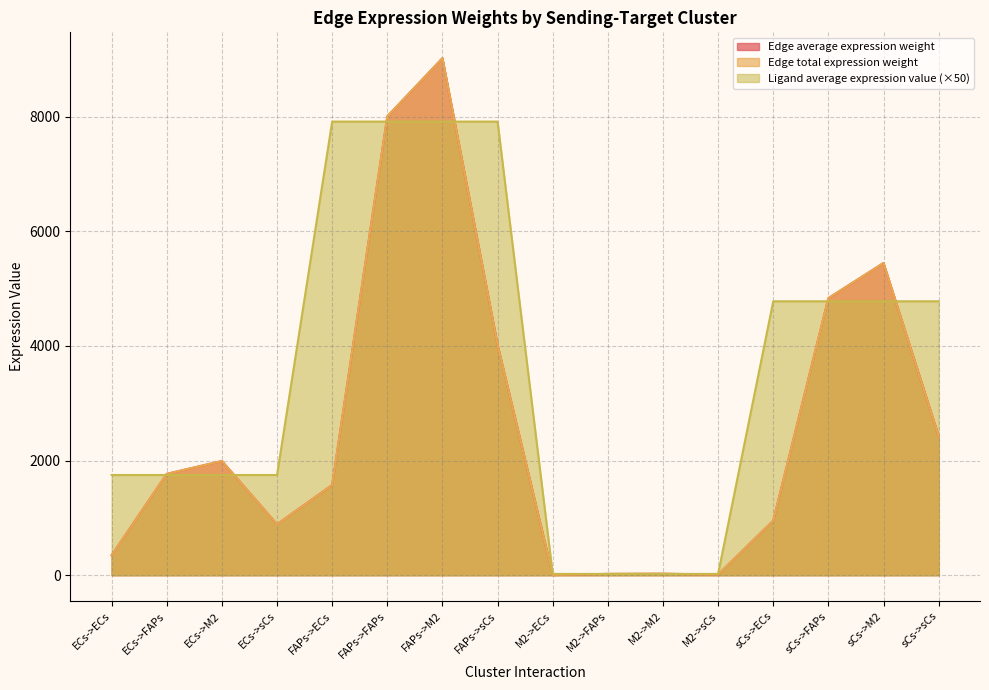

What position from the left is FAPs->FAPs?

6